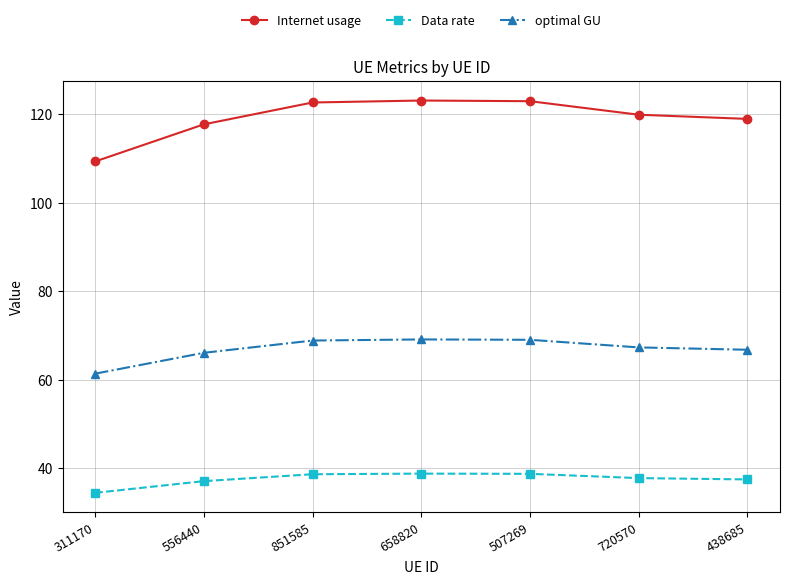

List the series in order of their peak value, lowest first.

Data rate, optimal GU, Internet usage